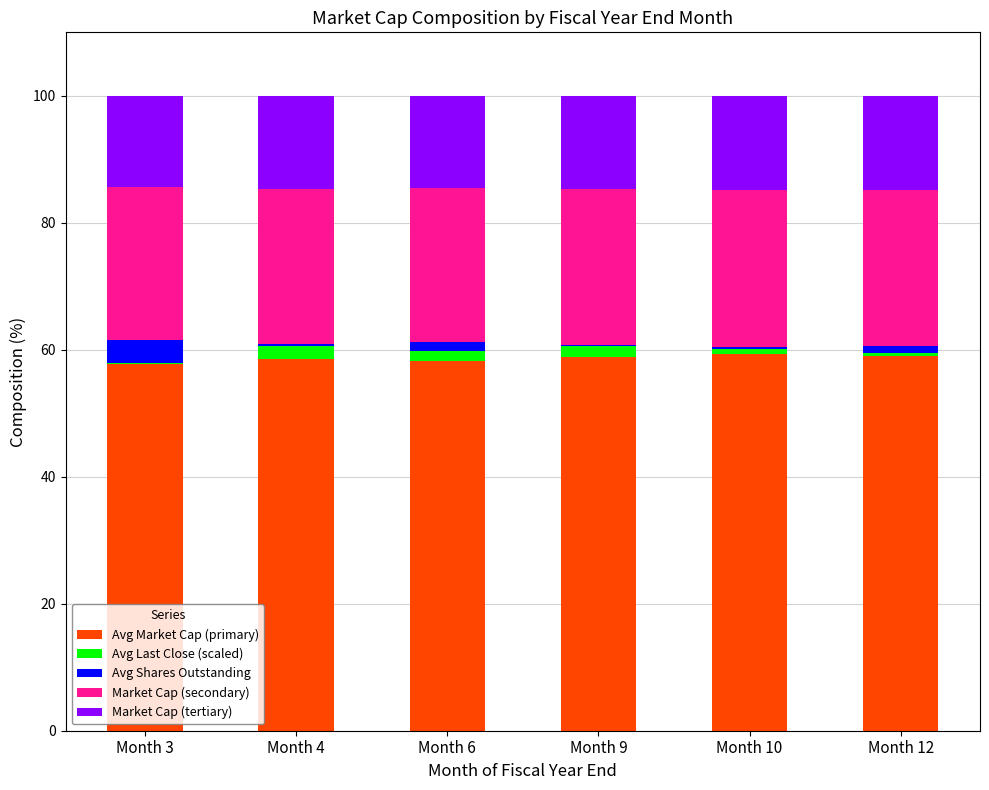

True or false: Avg Market Cap (primary) has a value of 102.7 at Month 3.

False